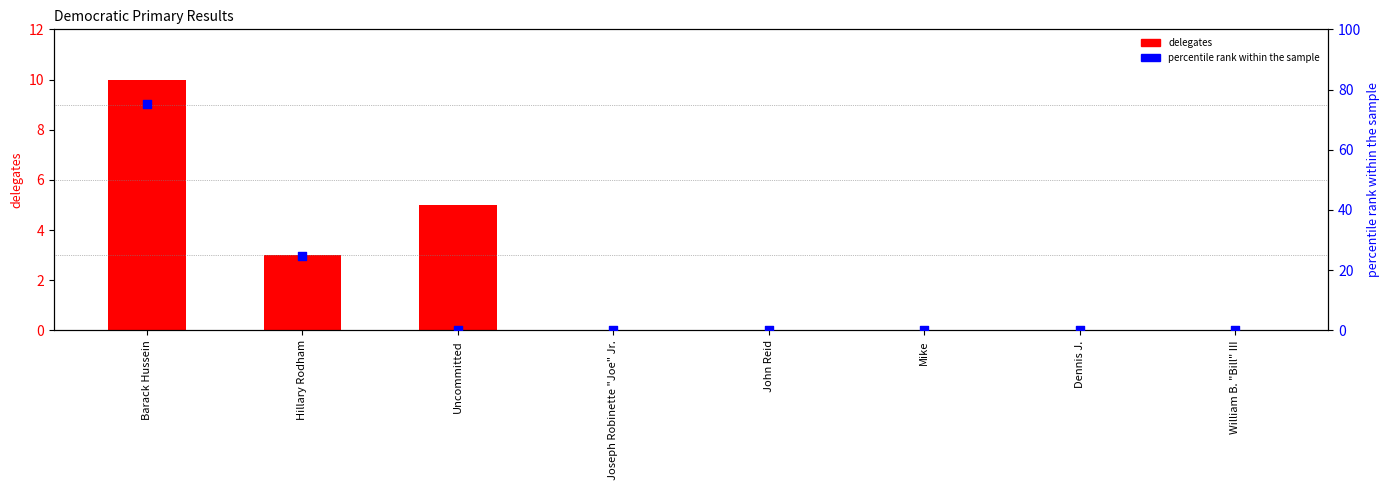

Which series reaches the maximum Y coordinate?

percentile rank within the sample